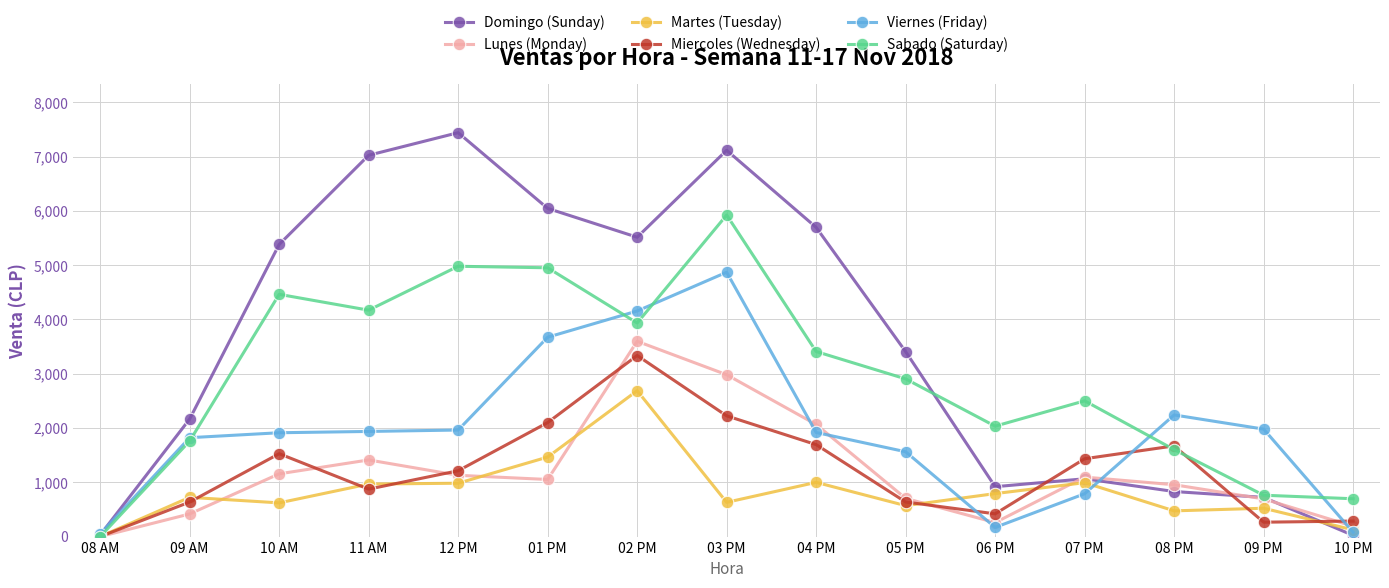

The value of Lunes (Monday) at 12 PM is 1129. True or false?

True